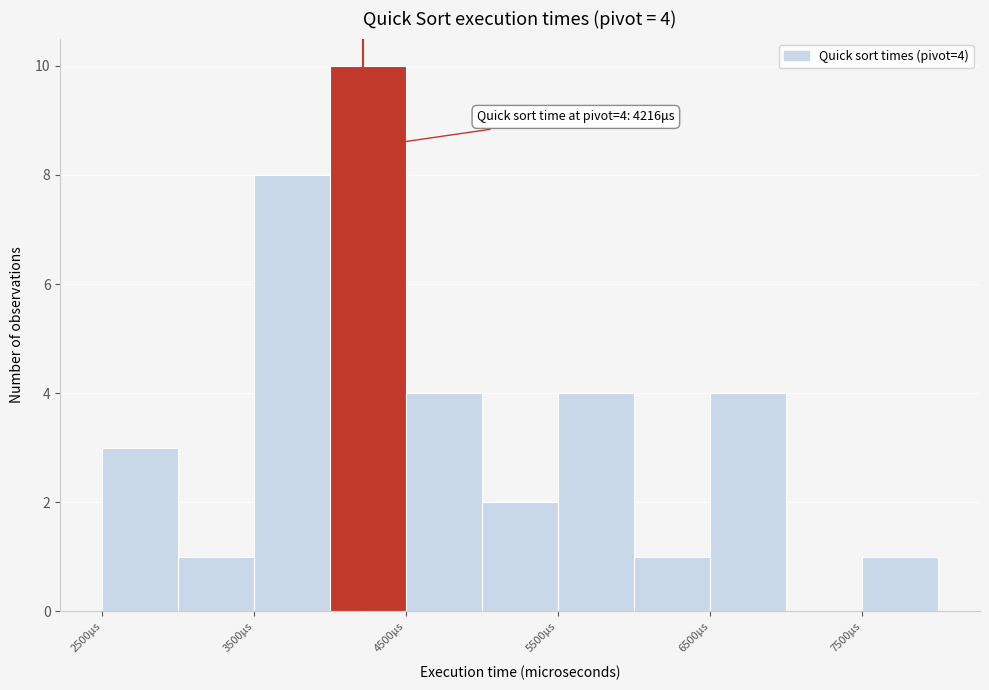

Which range on the x-axis has the tallest bar?

4000 to 4500